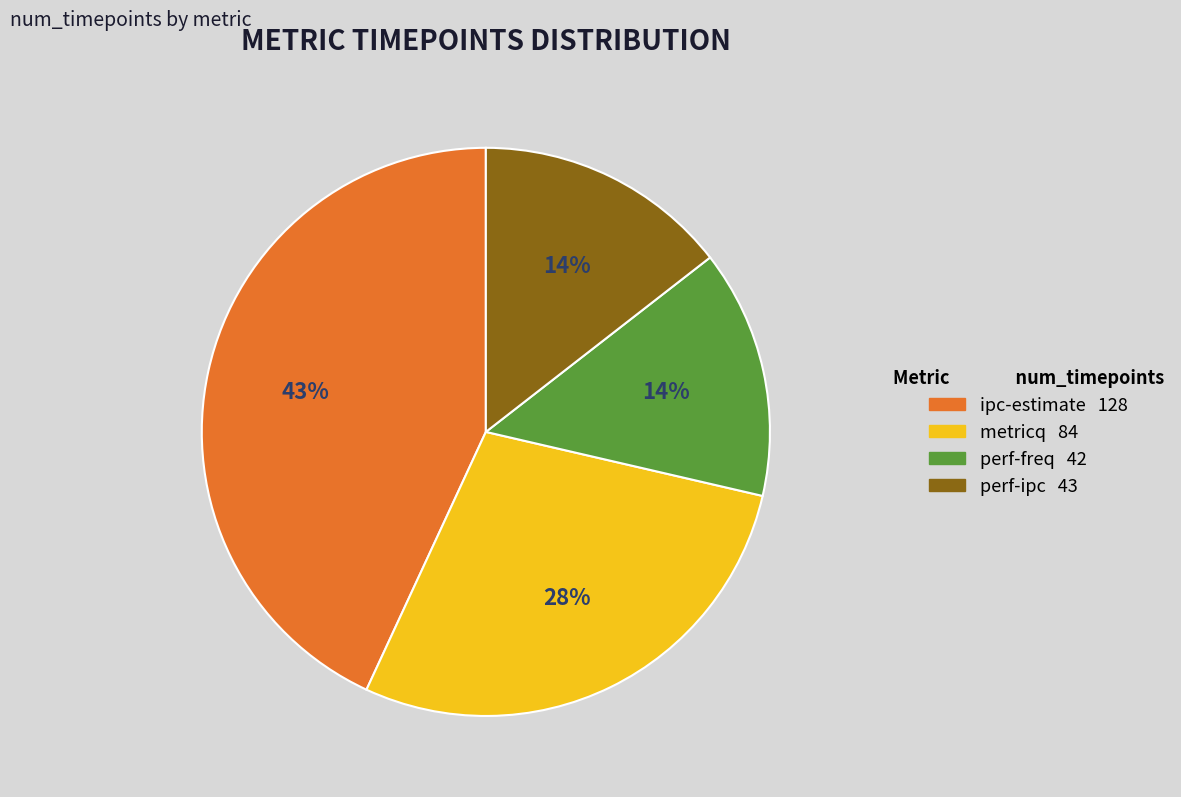

Is perf-ipc the majority of the pie?

No